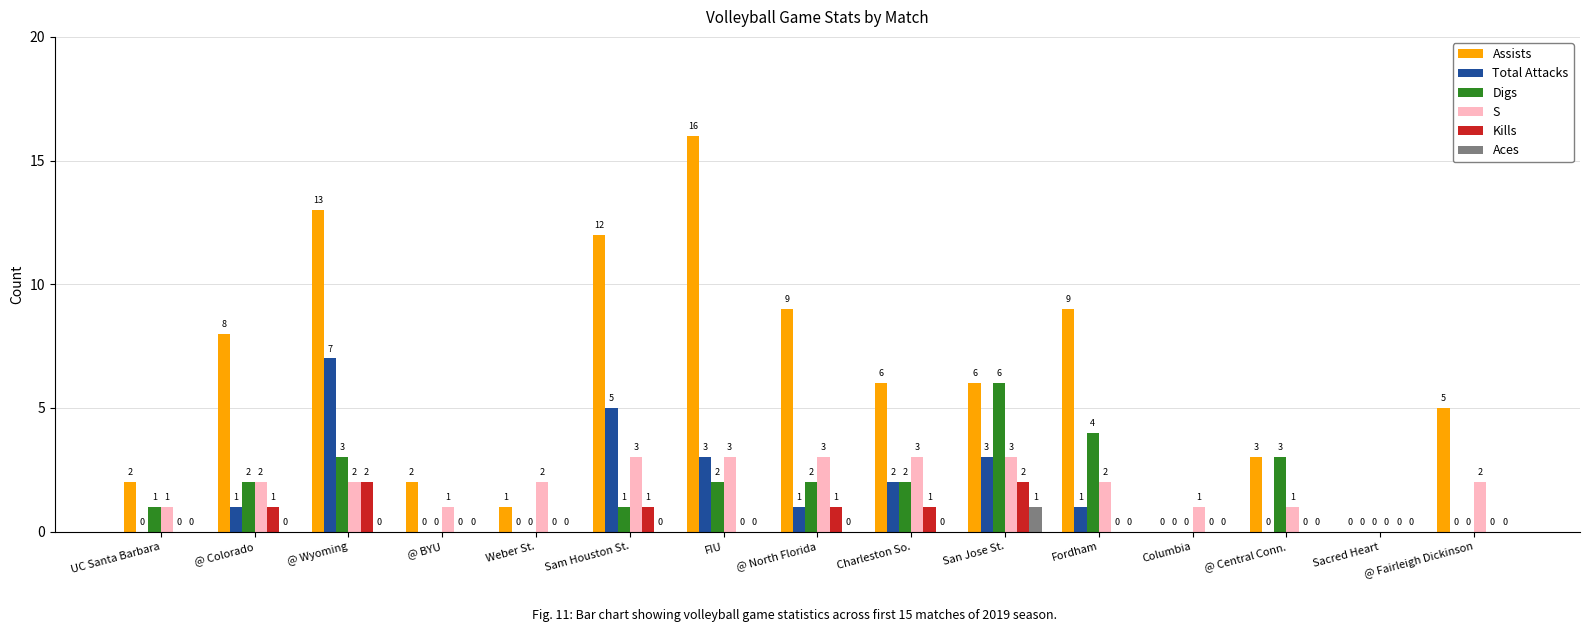

At which label does Assists first exceed 6?

@ Colorado